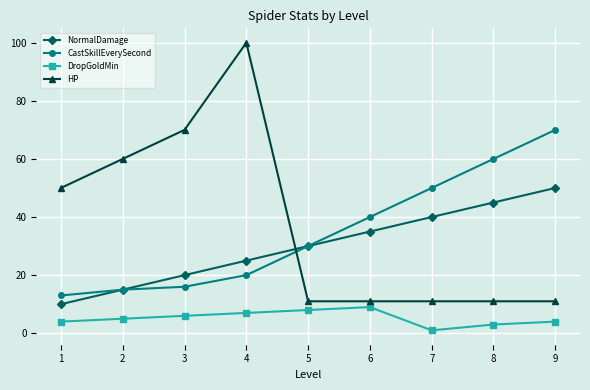

What is the total value across all series at 1?

77